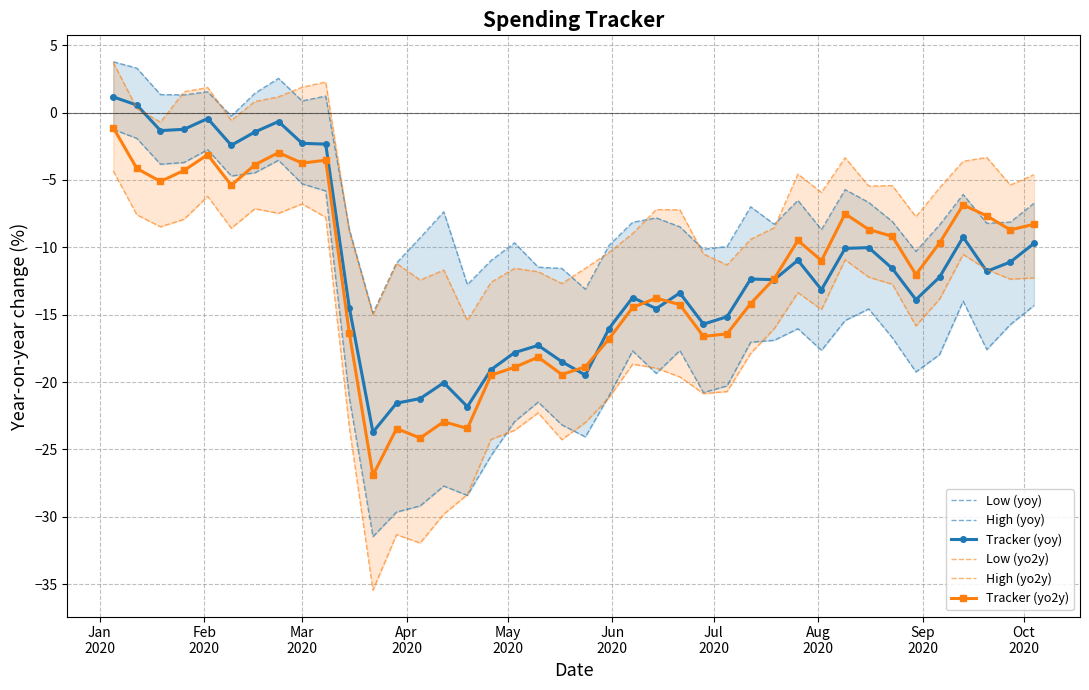

Which series has the widest spread of values?

Low (yo2y)